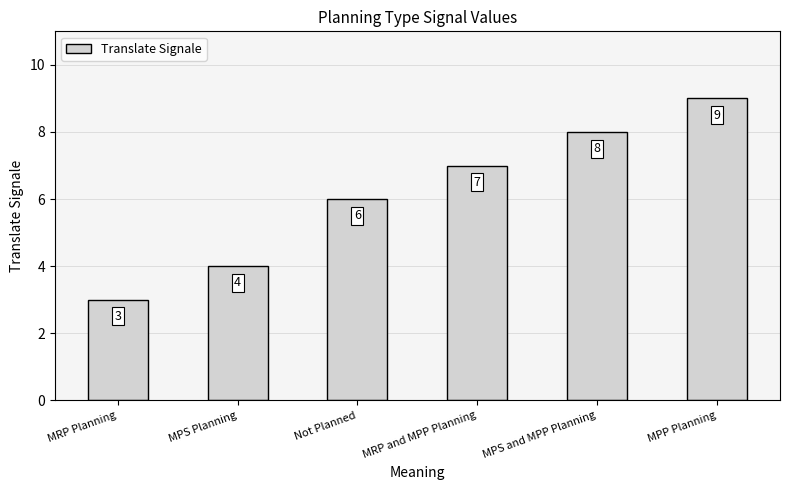

What is the difference between the maximum and second lowest values?

5